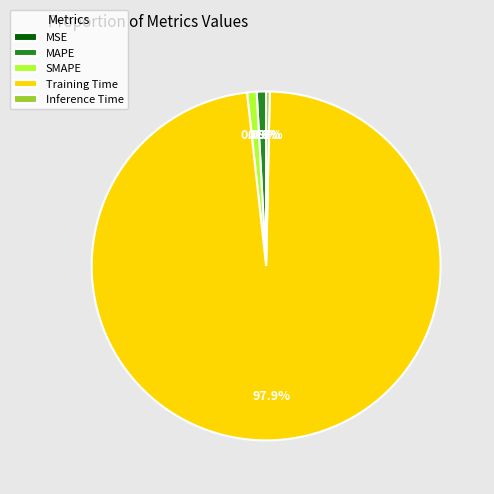

Which slice is the smallest?

MSE